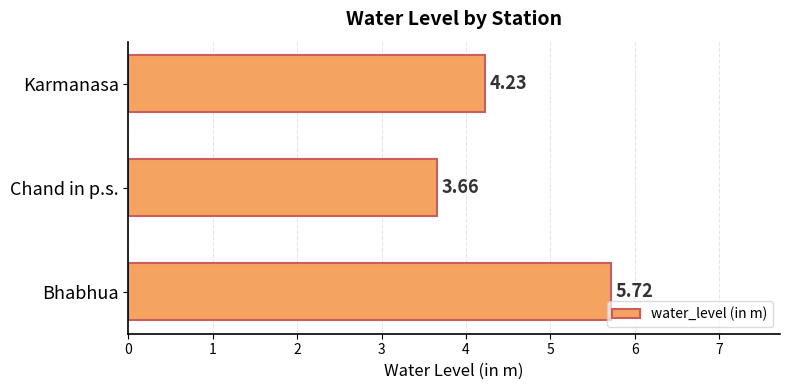

Rank the categories by value from highest to lowest.

Bhabhua, Karmanasa, Chand in p.s.